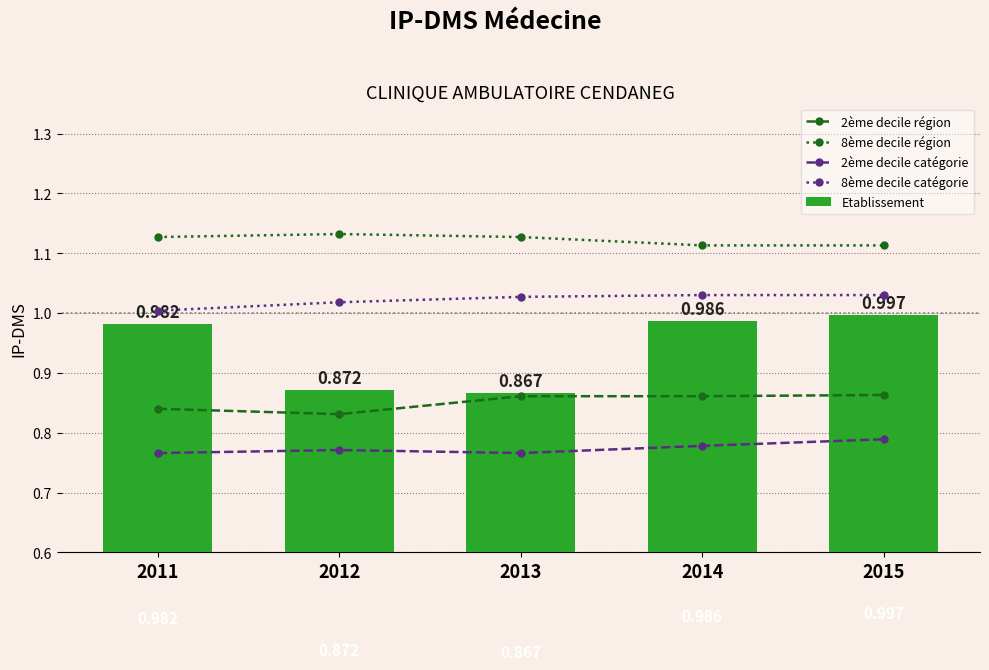

Which category has the highest value across all series?

2012